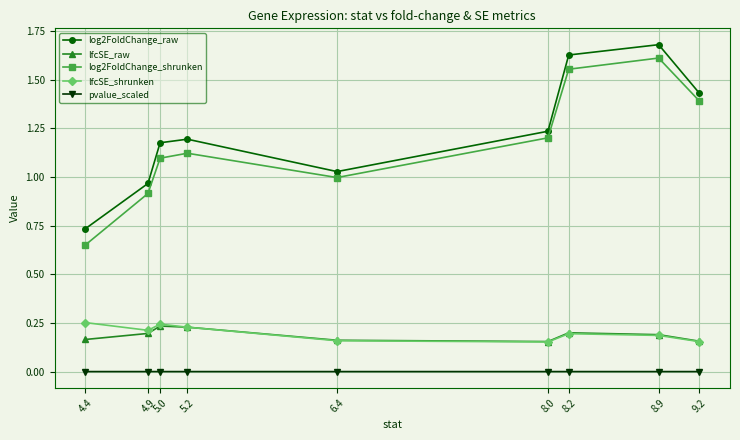

Which series has the largest total across all categories?

log2FoldChange_raw